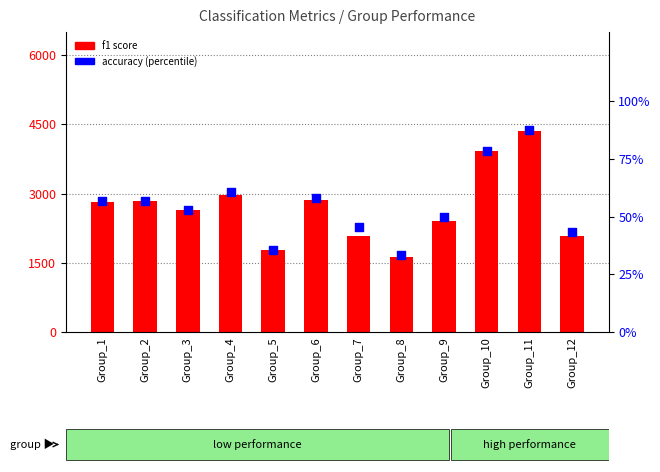

Which series contains the highest Y value?

f1 score